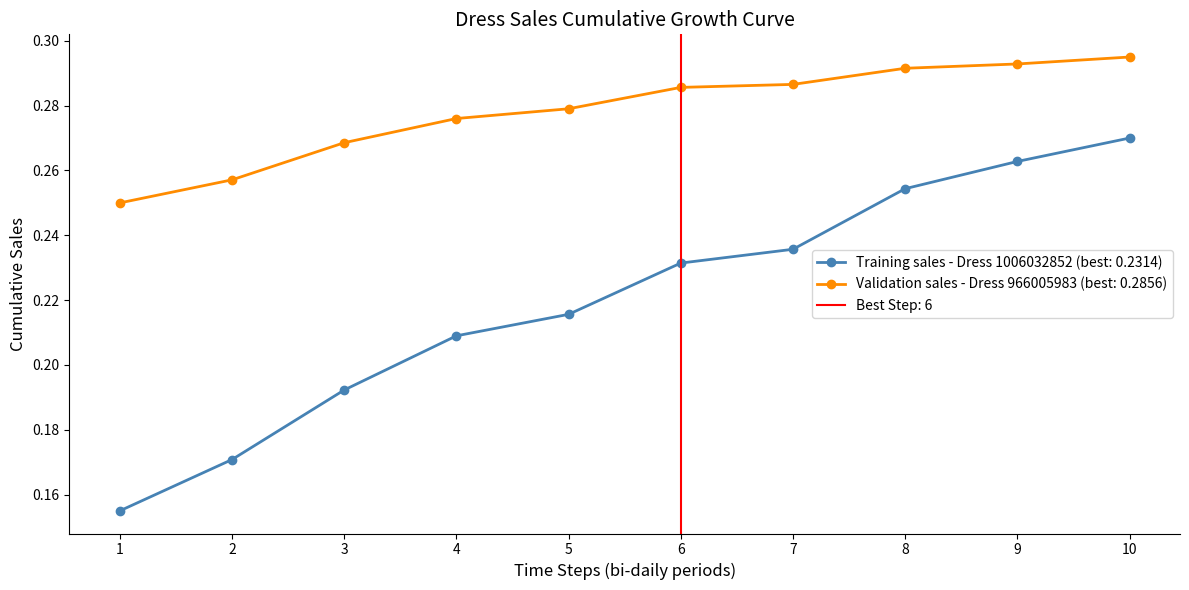

What is the greatest value displayed?

0.3